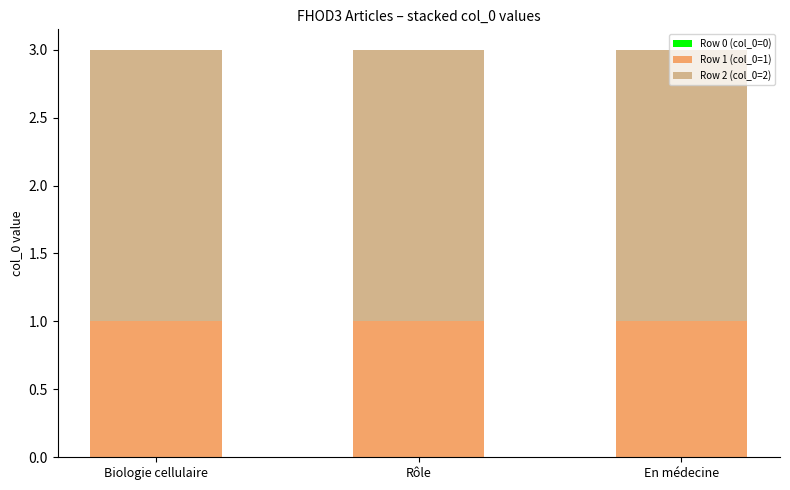

Is it true that Row 1 (col_0=1) equals 1 at Rôle?

True